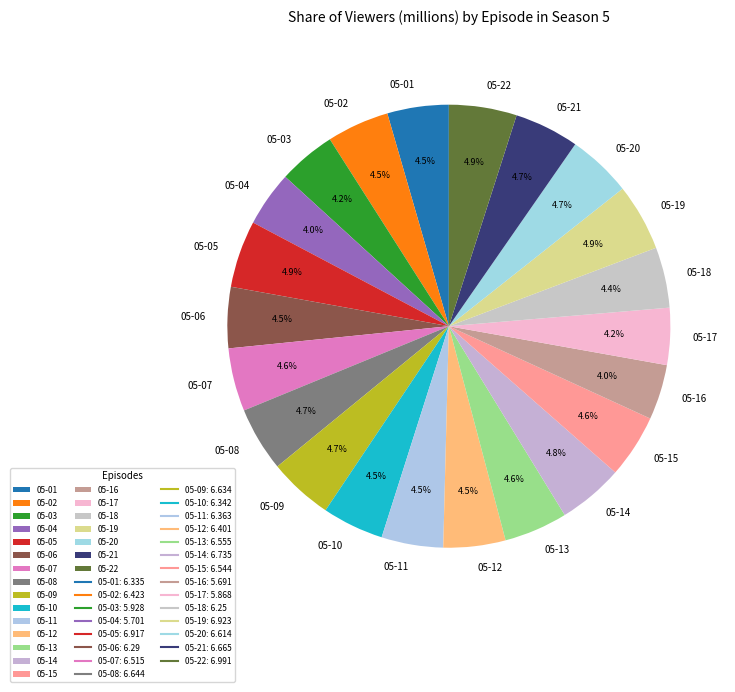

Combined, do 05-20 and 05-05 account for over 50%?

No